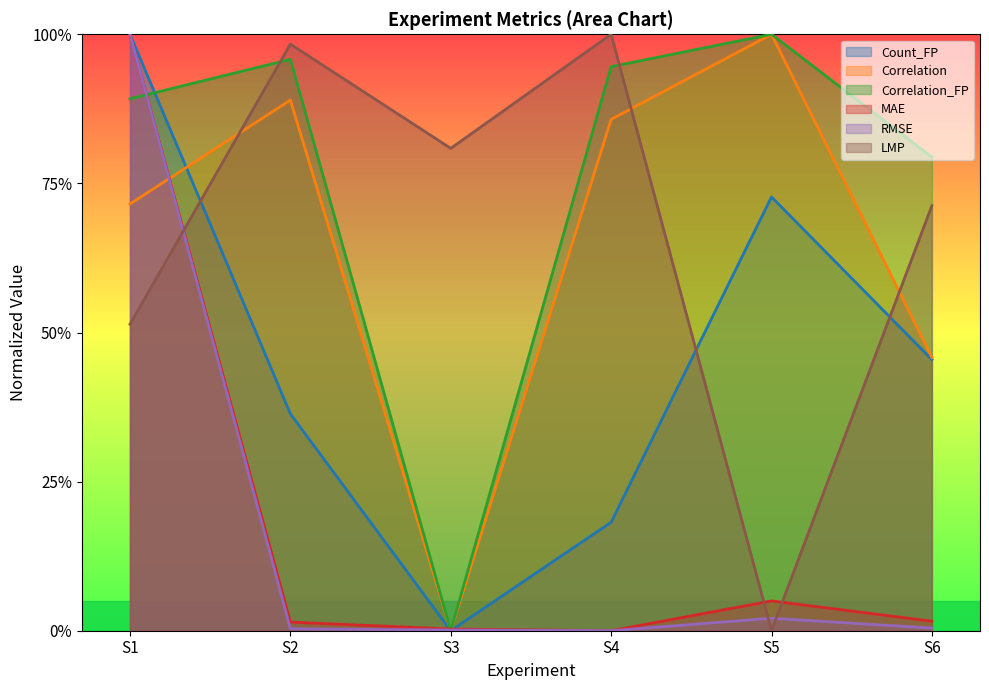

At which label does RMSE reach its minimum?

S4